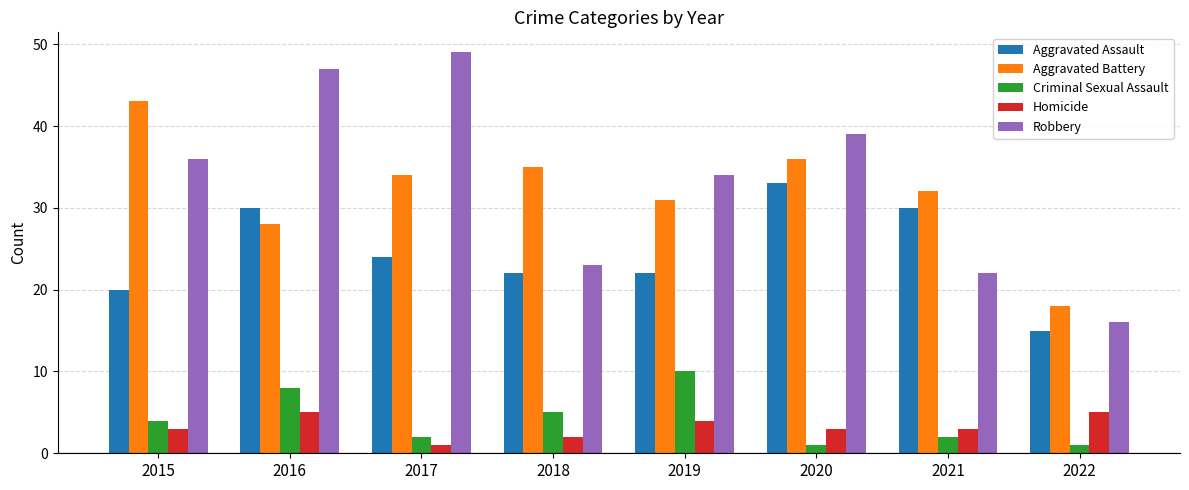

What is the approximate value of Homicide at 2016?

5